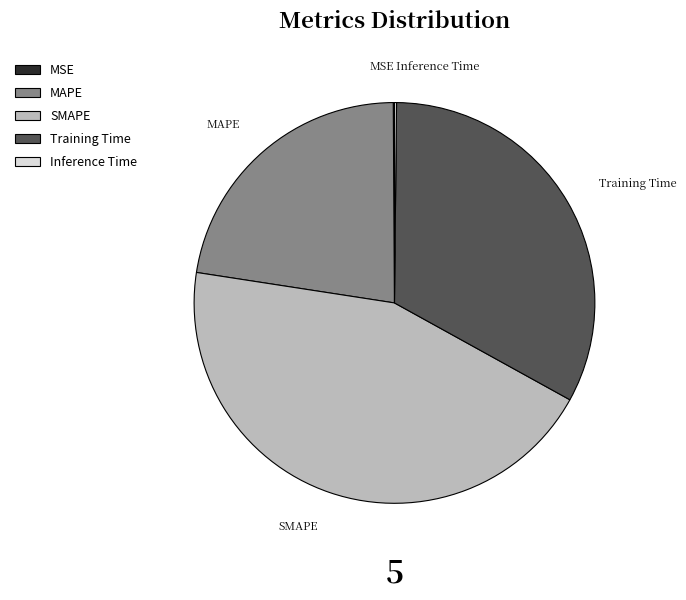

Between Training Time and MAPE, which is larger?

Training Time